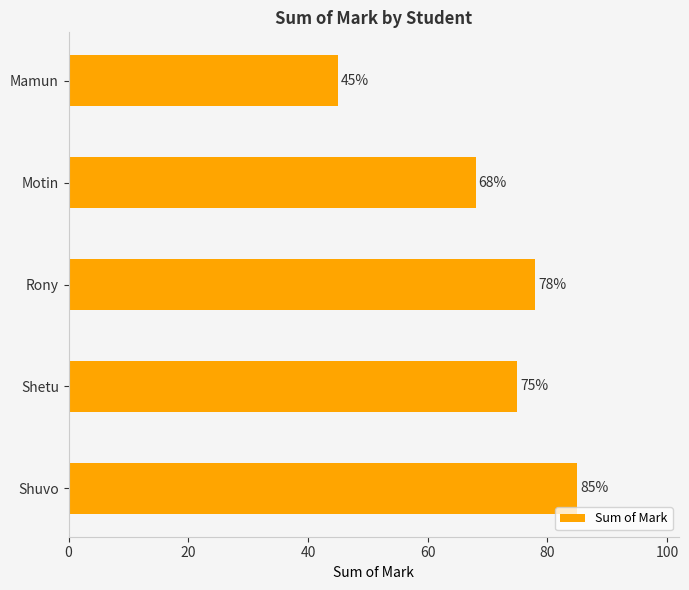

Reading top to bottom, list all the values displayed in this chart.

45	68	78	75	85